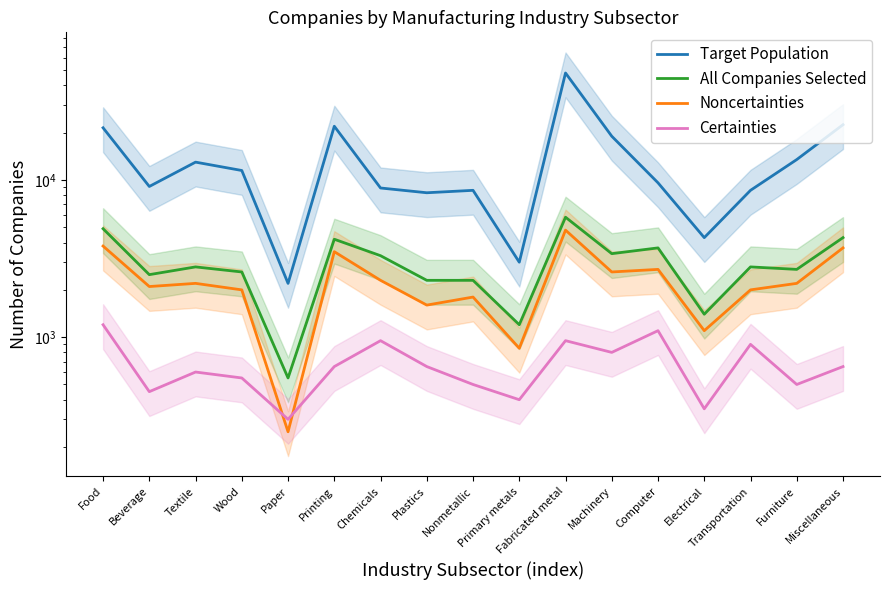

Is the value of Target Population at Plastics greater than the value of Noncertainties at Fabricated metal?

Yes